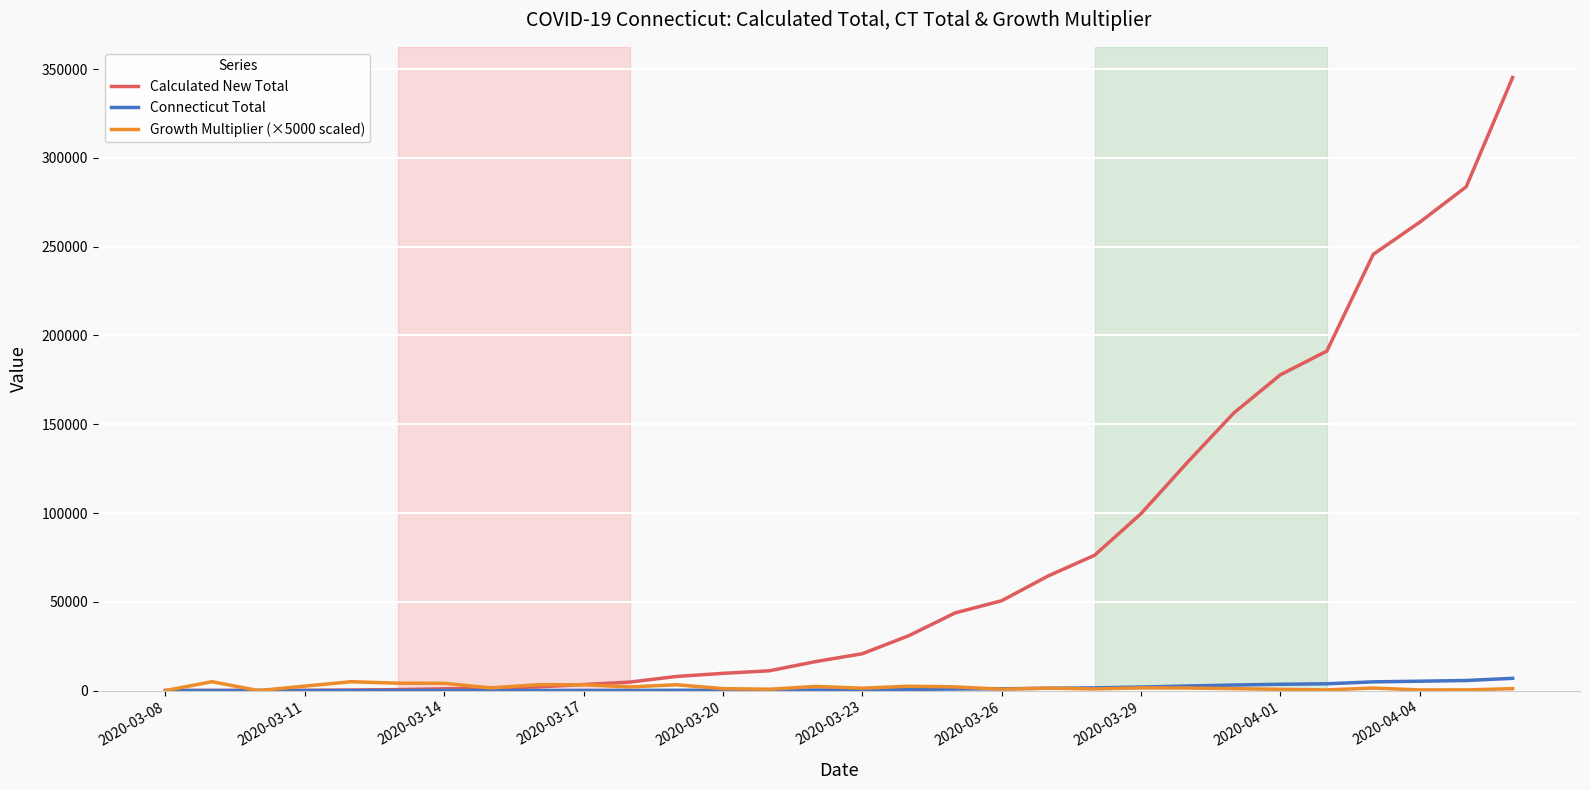

What is the highest value of the Calculated New Total series?

345300.0